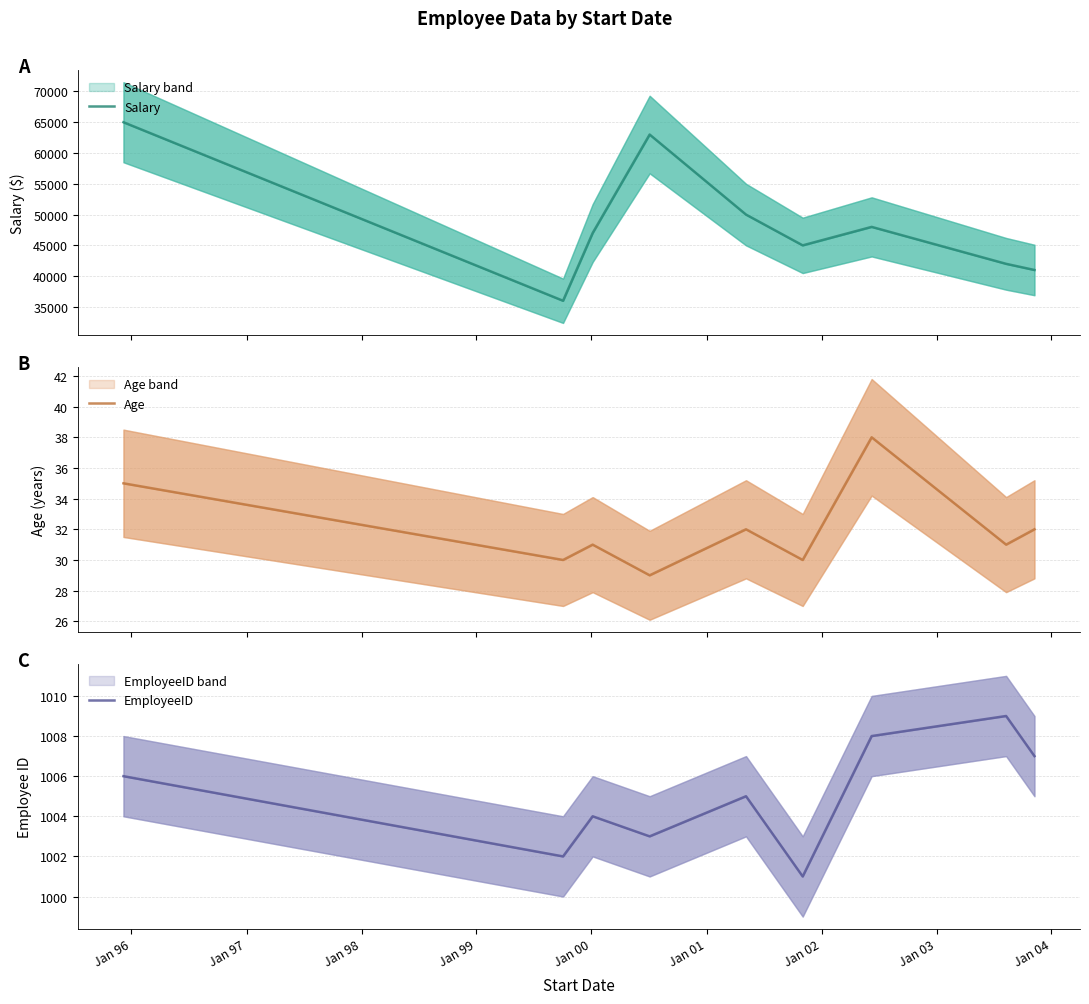

Reading right to left, extract all data points from this chart.

Salary: 41000	42000	48000	45000	50000	63000	47000	36000	65000
Age: 32	31	38	30	32	29	31	30	35
EmployeeID: 1007	1009	1008	1001	1005	1003	1004	1002	1006